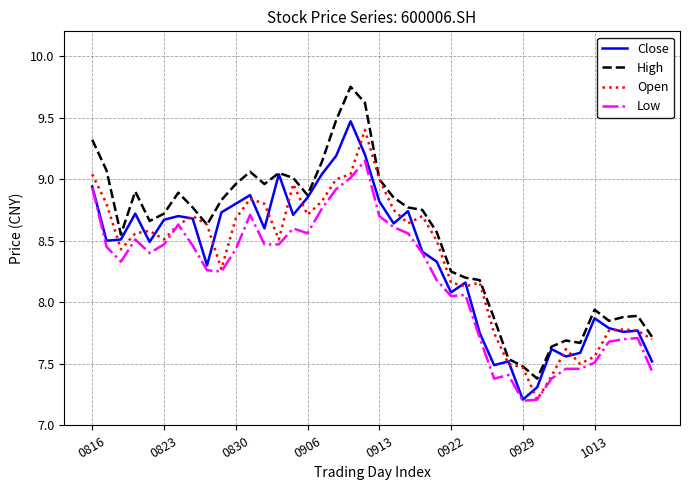

What is the minimum value shown in the chart?

7.2